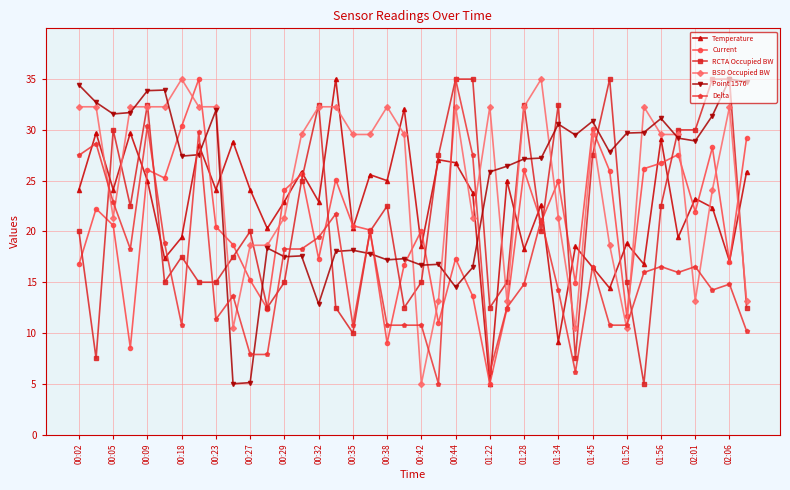

What is the smallest value displayed?

5.0